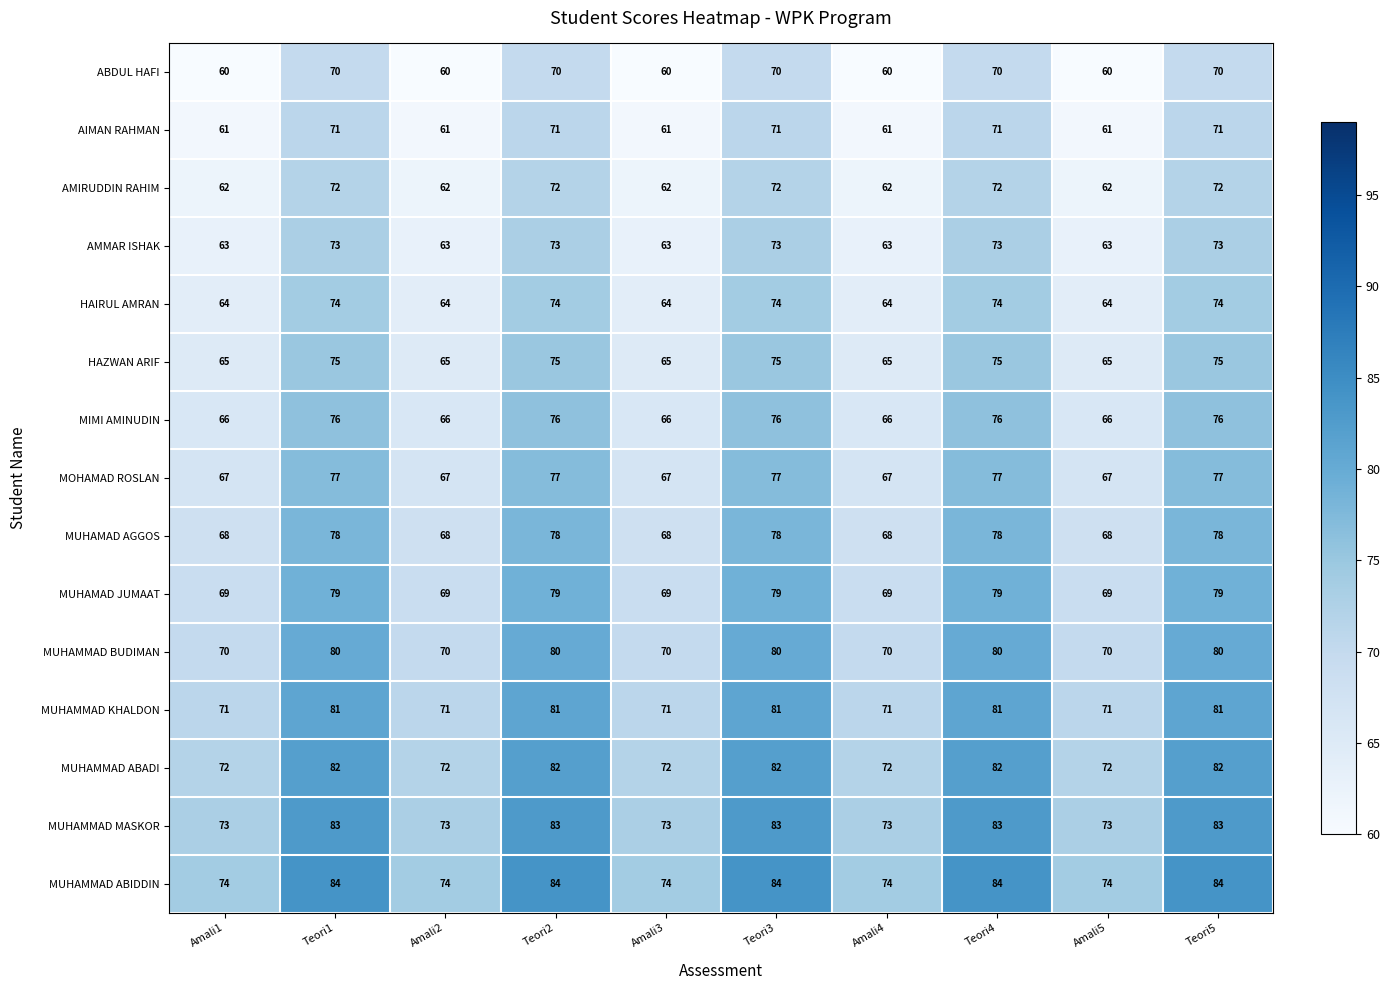

How many MUHAMMAD MASKOR values are between 73 and 83?

10